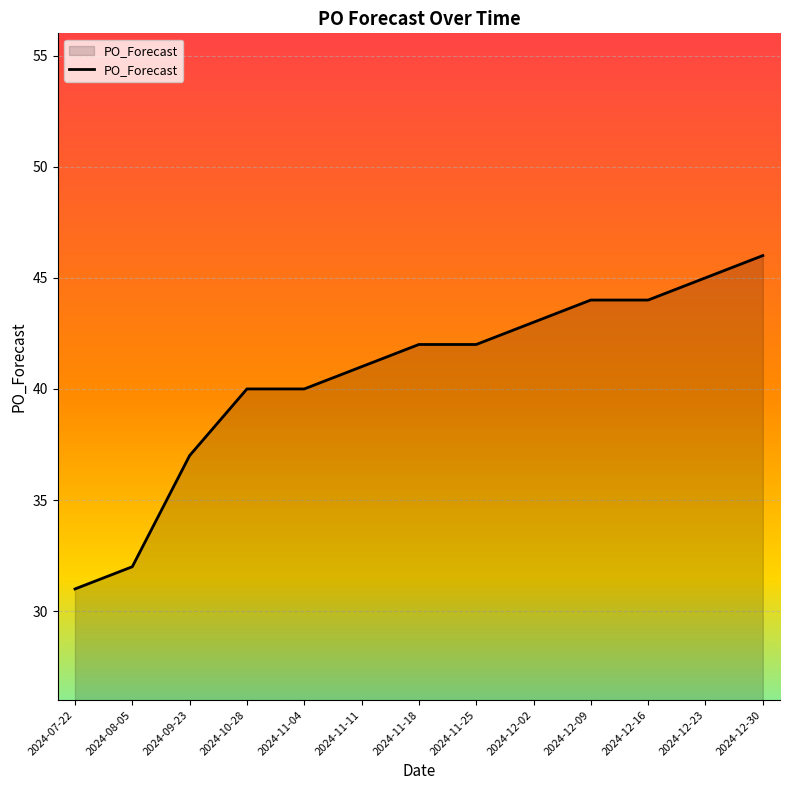

At which category does the chart reach its minimum across all series?

2024-07-22